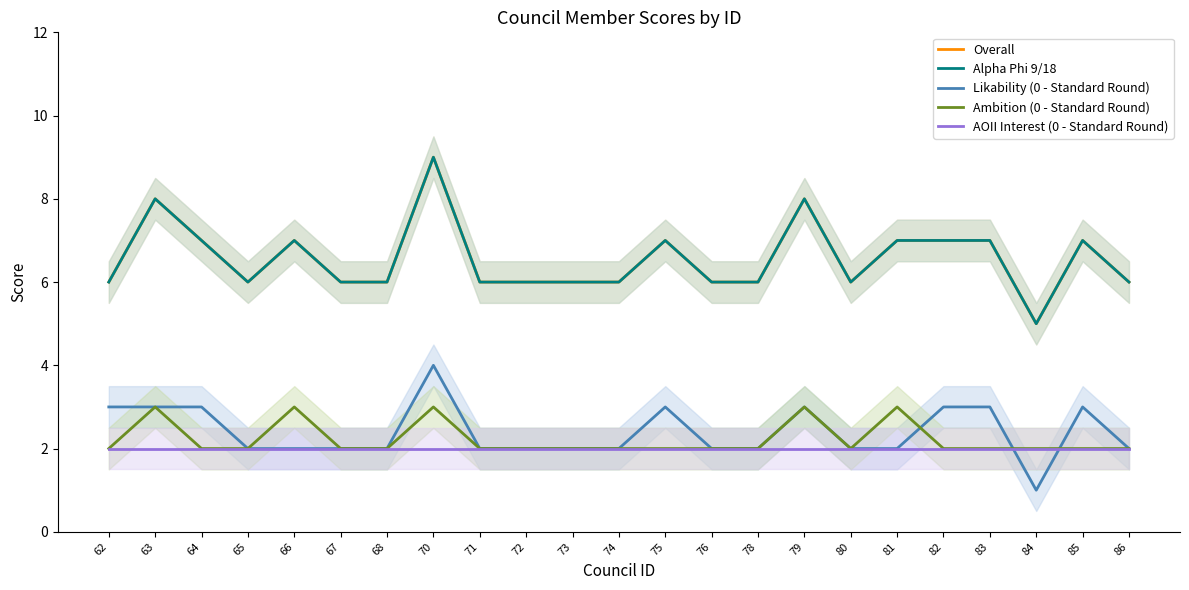

True or false: Alpha Phi 9/18 and AOII Interest (0 - Standard Round) cross at least once.

False